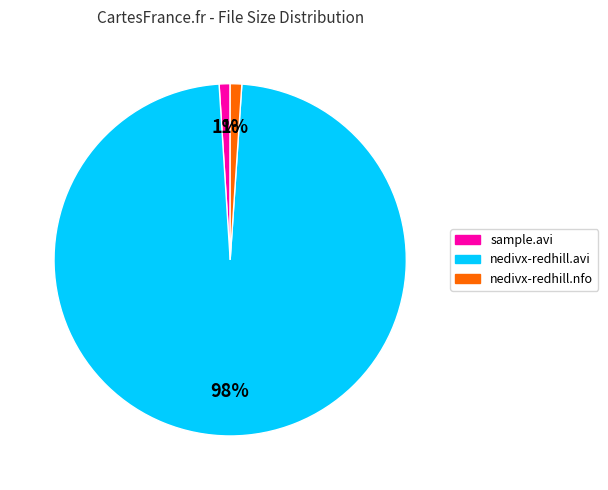

To the nearest percent, what is the difference between the largest and smallest slice percentages?

97%